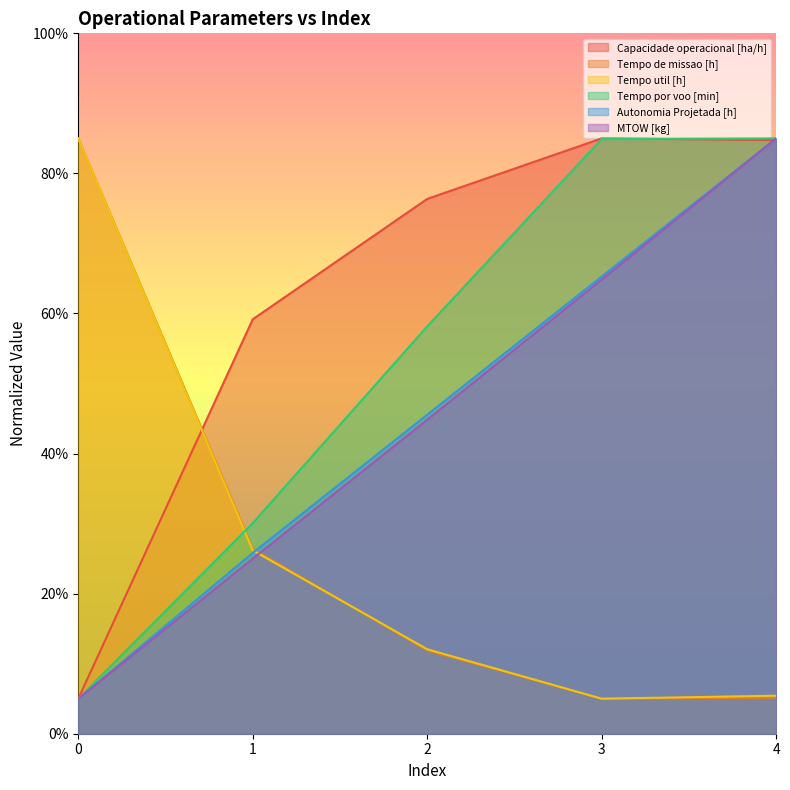

What are all the series names shown in the legend?

Capacidade operacional [ha/h], Tempo de missao [h], Tempo util [h], Tempo por voo [min], Autonomia Projetada [h], MTOW [kg]